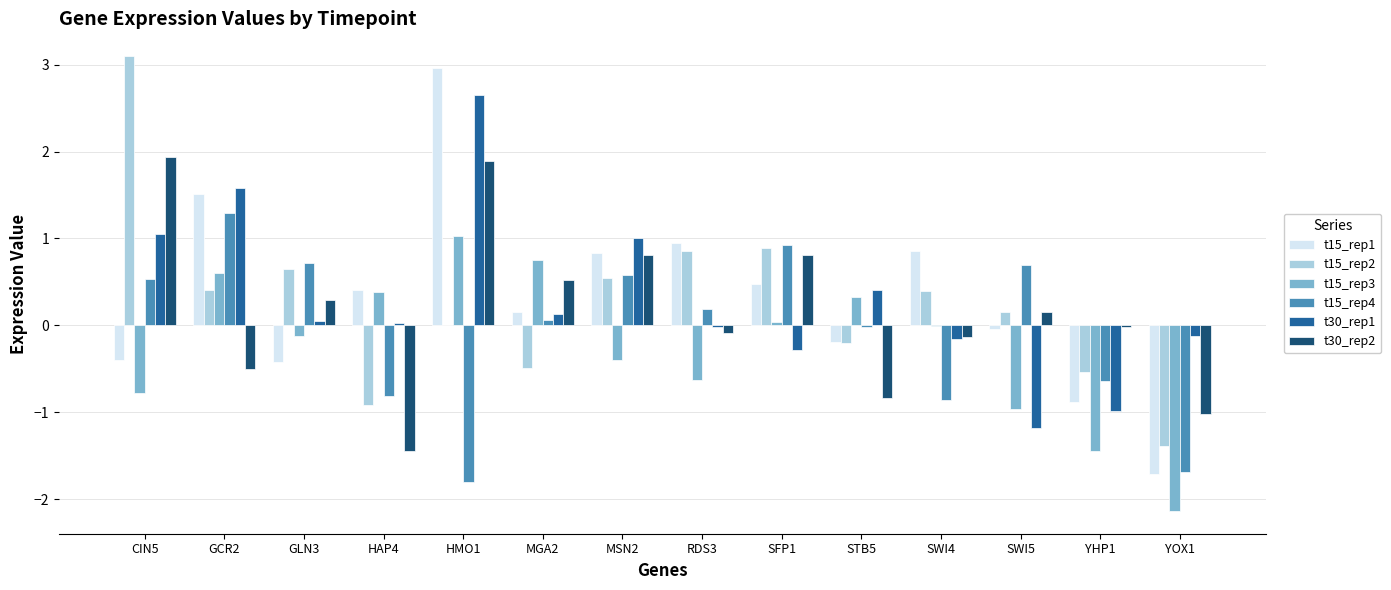

What is the highest value of the t15_rep1 series?

3.0